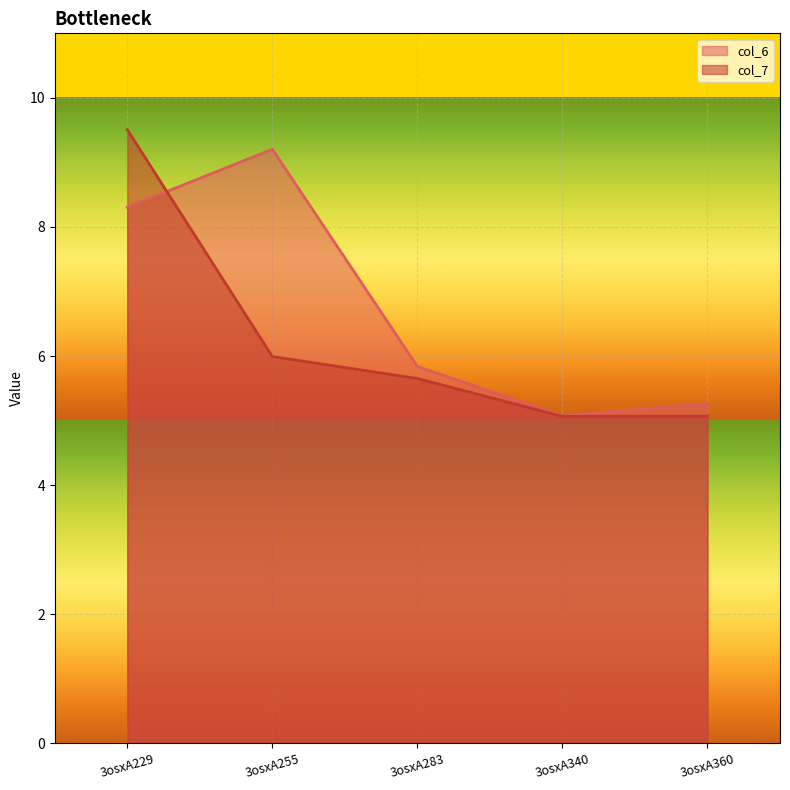

Rank the series by their average value, from lowest to highest.

col_7, col_6